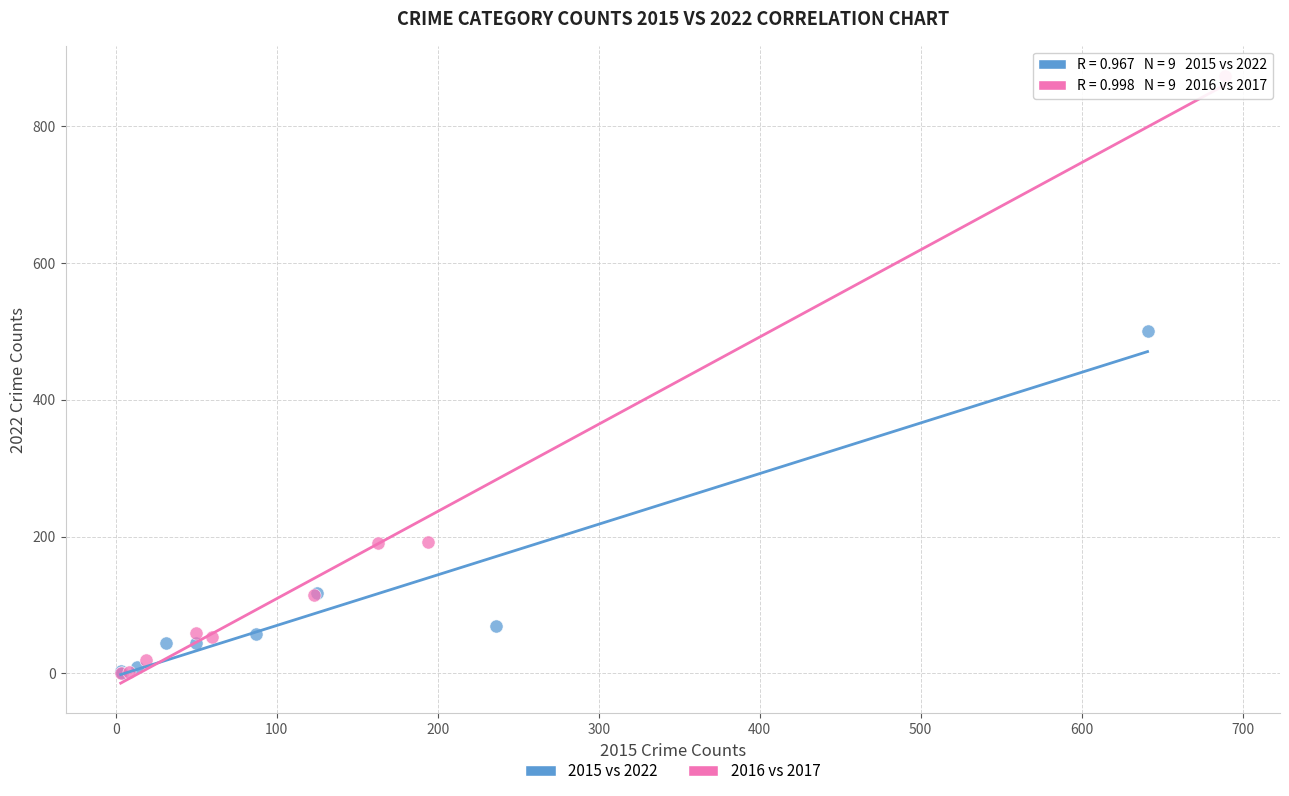

Which series has the widest spread of Y values?

2016 vs 2017